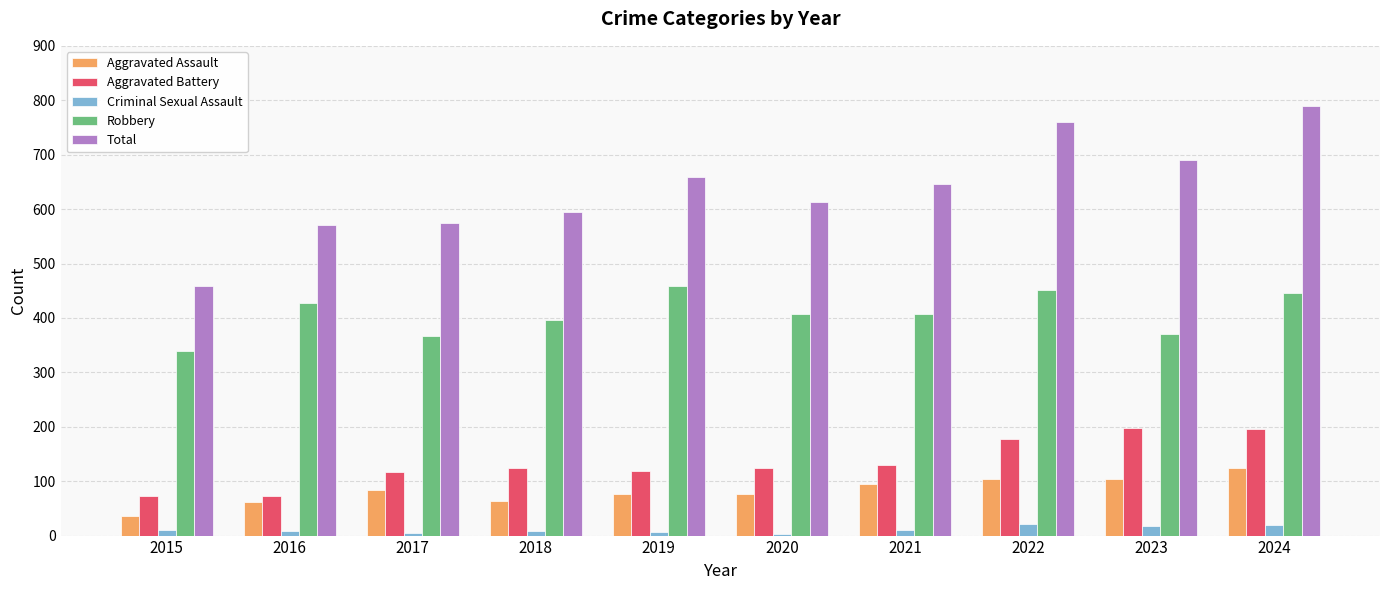

What is the average value of the Aggravated Battery series?

133